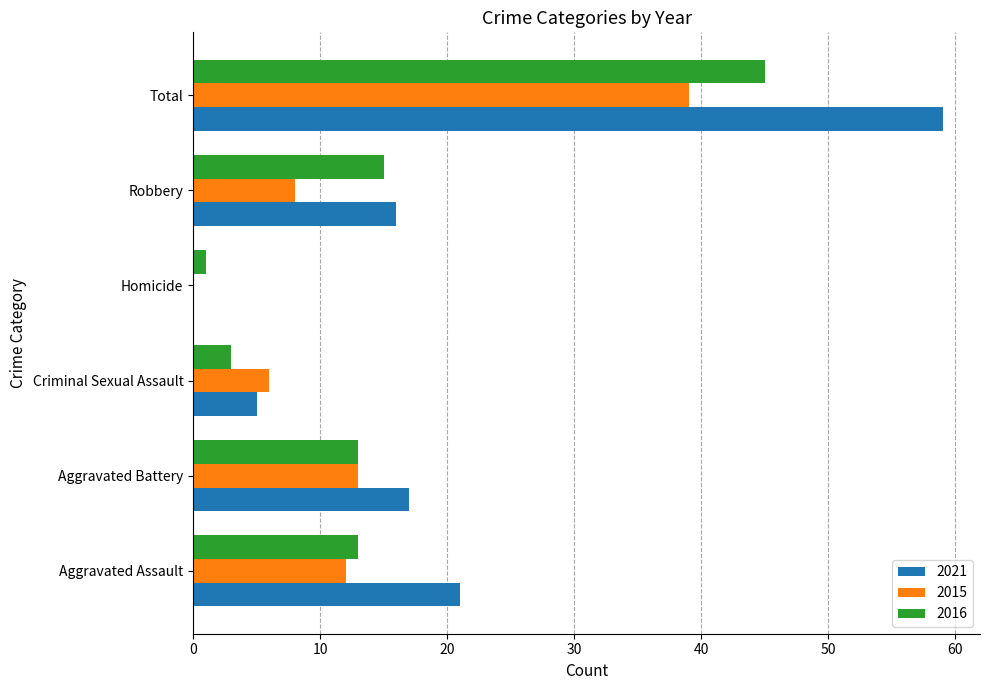

The 2021 series shows 59 at Total. True or false?

True